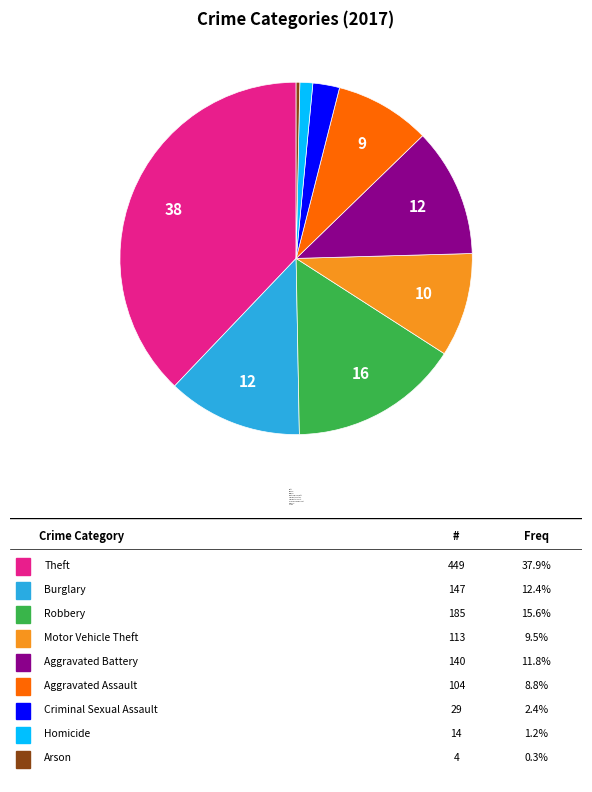

Which category has the smallest portion of the pie?

Arson